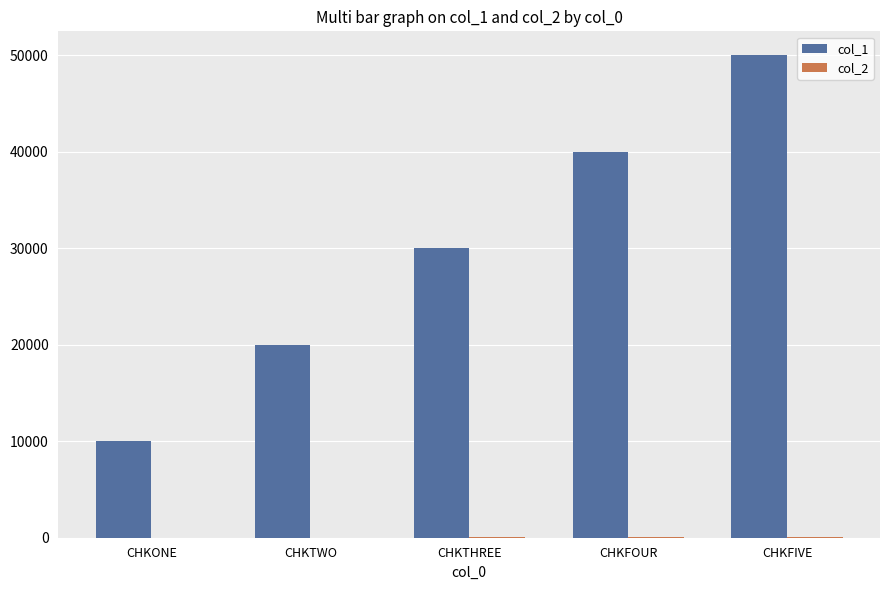

Which series has the largest total across all categories?

col_1